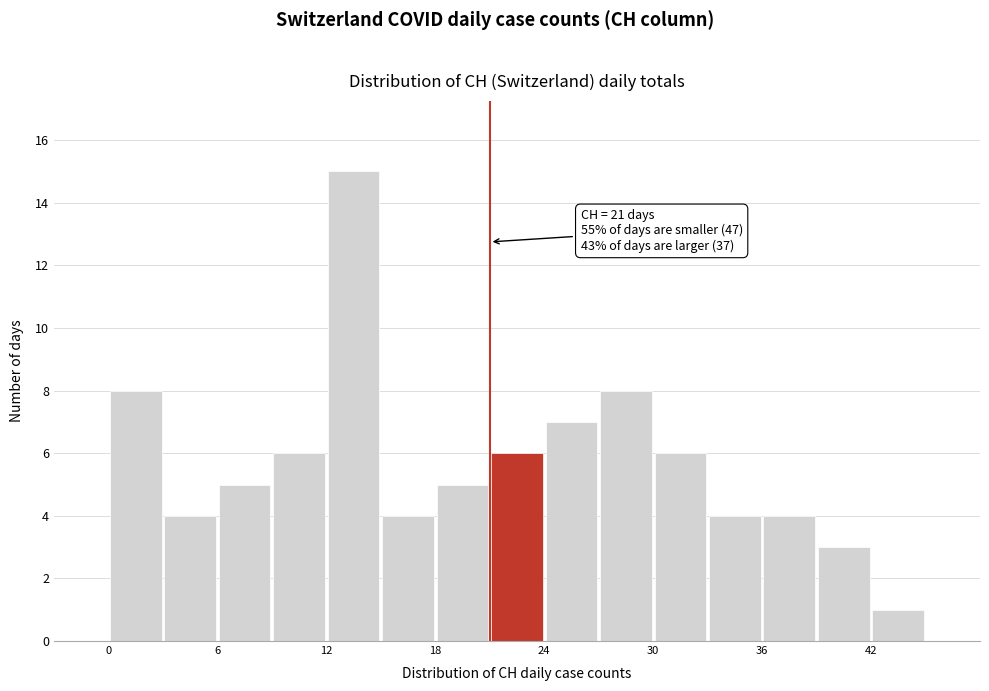

Read against the x-axis, roughly where is the centre of the tallest bar?

14